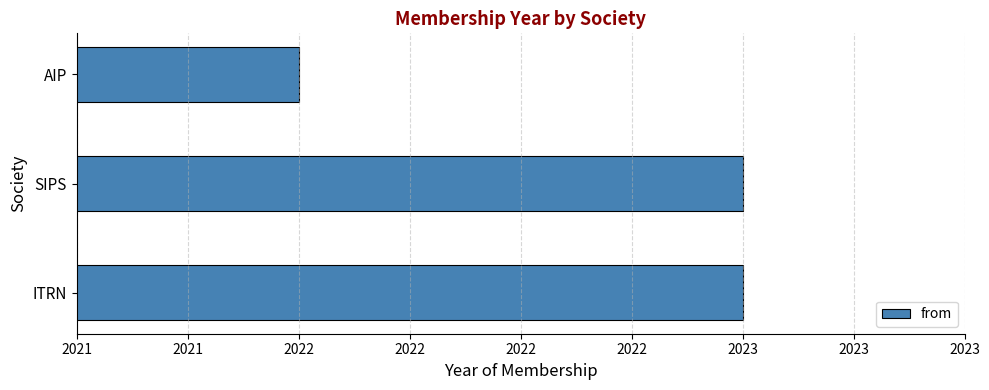

Are the bars horizontal?

Yes